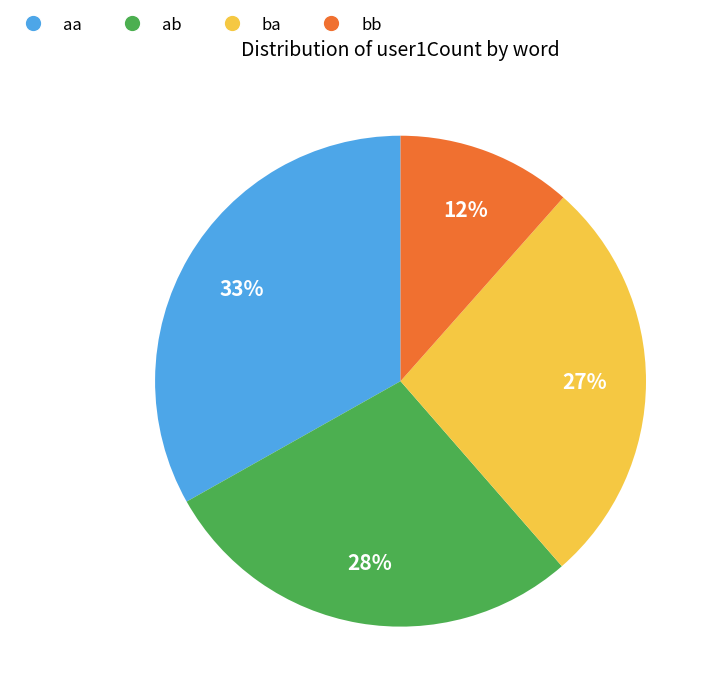

To the nearest percent, what is the combined percentage of ab and ba?

55%